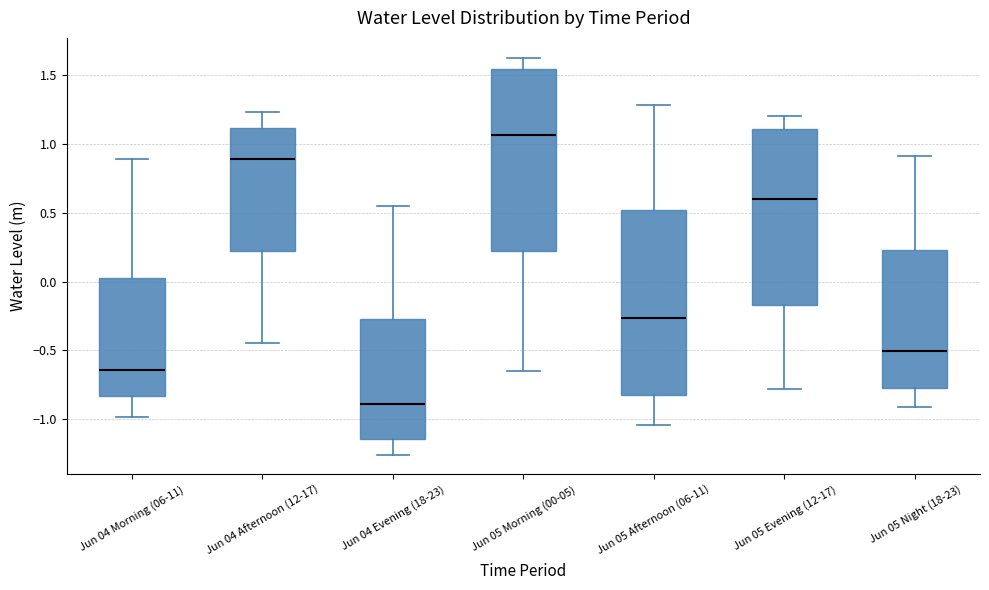

Which box has the highest median line?

Jun 05 Morning (00-05)